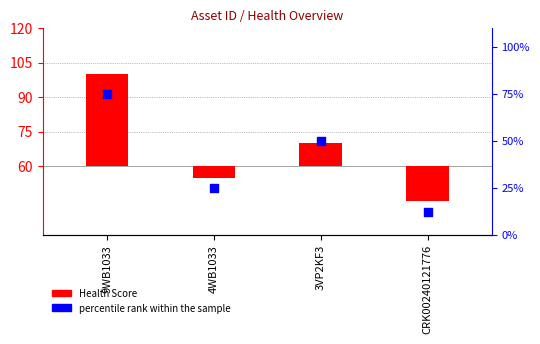

What are all the series names shown in the legend?

Health Score, percentile rank within the sample